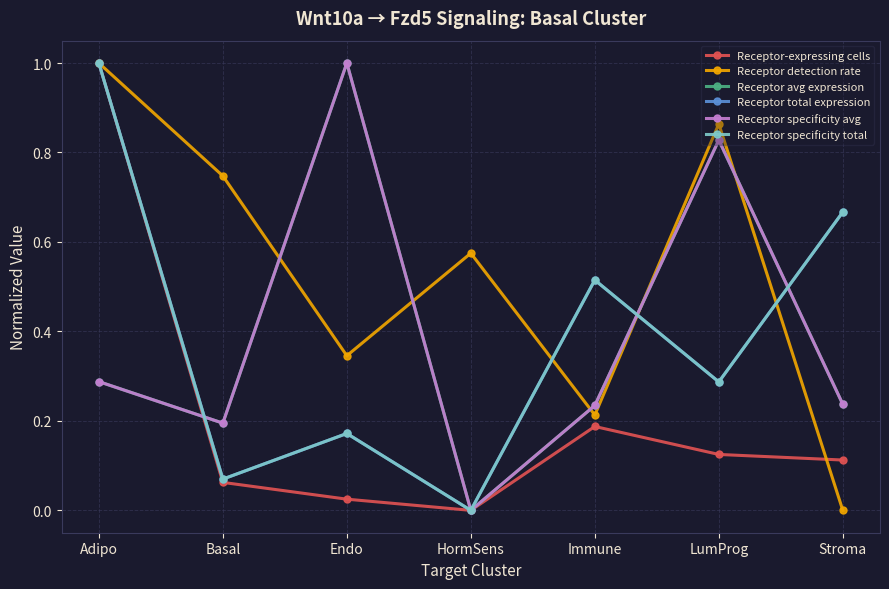

How many categories are shown in the chart?

7